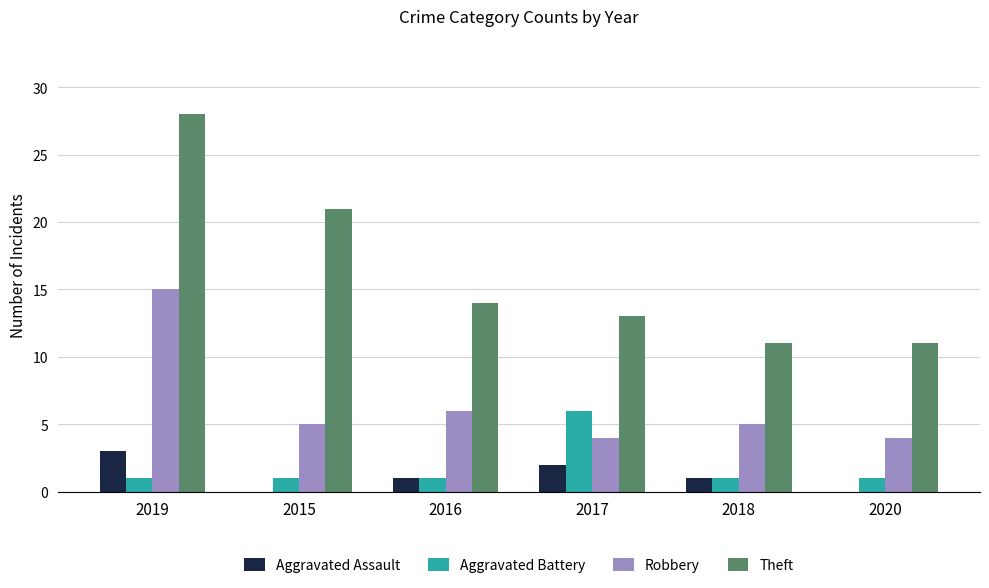

What is the sum of all Robbery values?

39